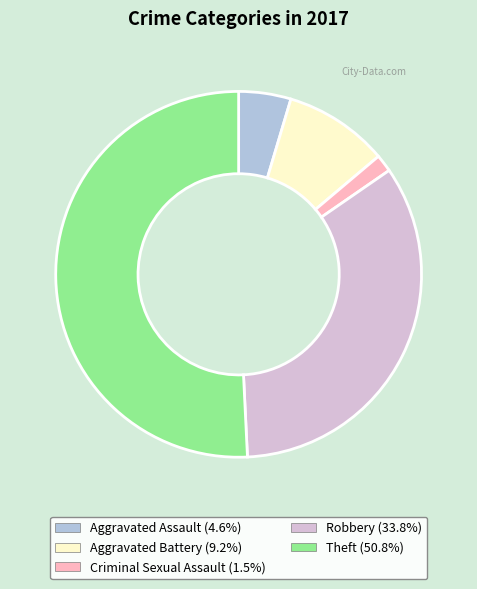

Is there a majority slice in this chart?

Yes